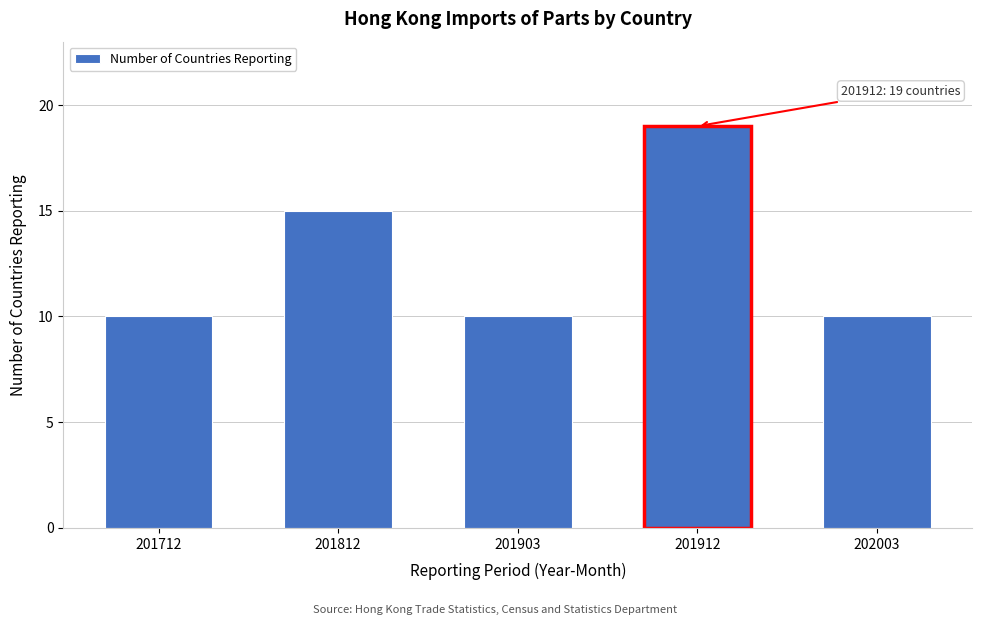

Reading left to right, list all the values displayed in this chart.

10	15	10	19	10